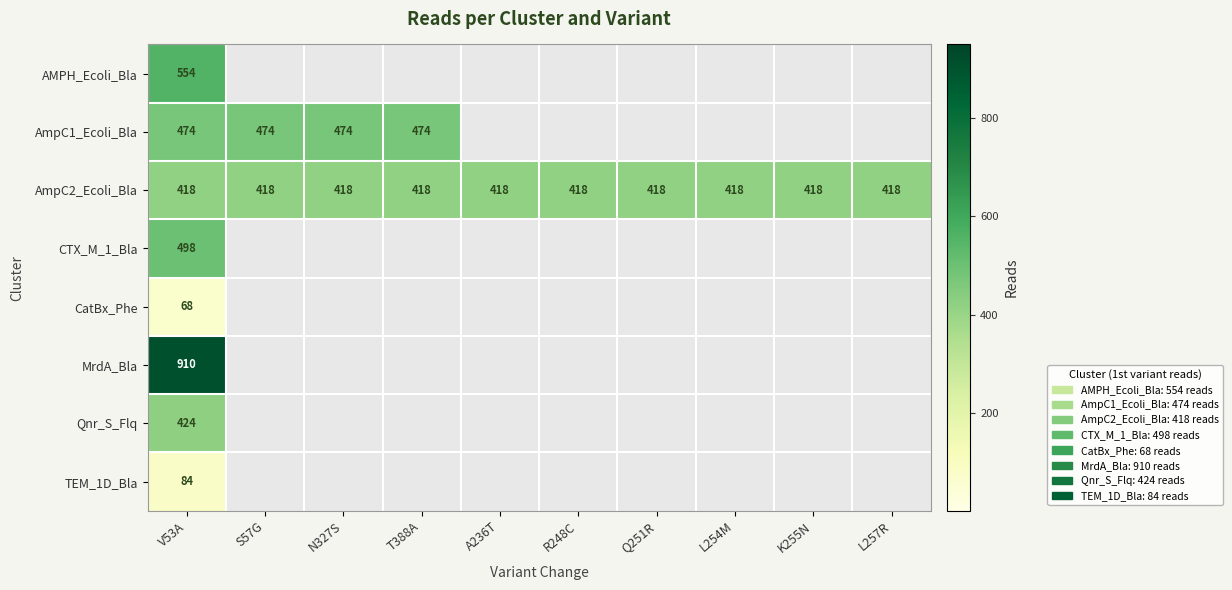

What value does the AmpC2_Ecoli_Bla series have at L257R?

418